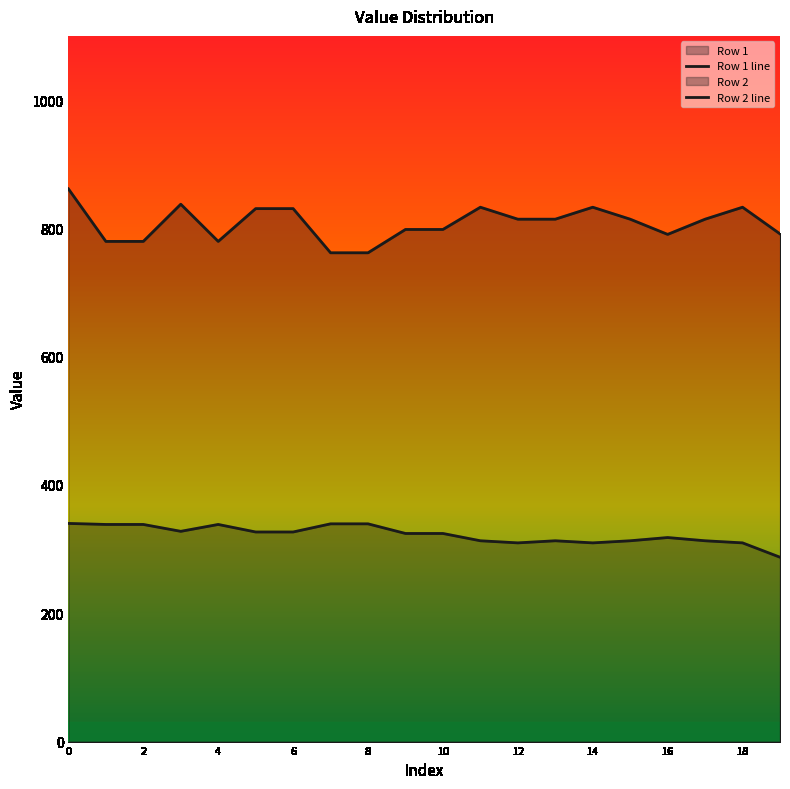

How many data points does each series have?

20